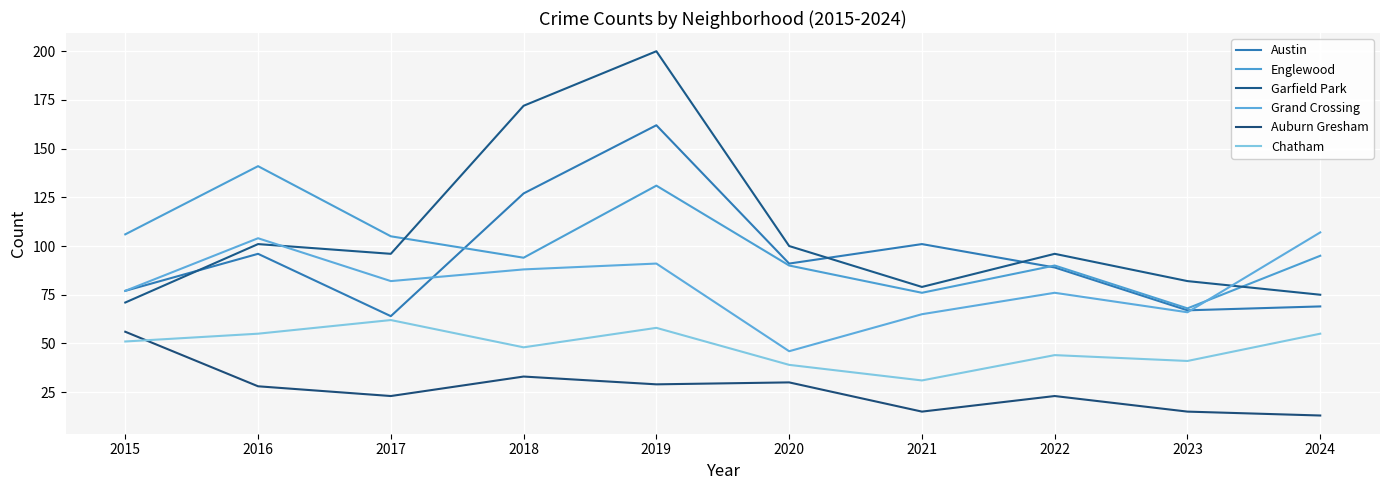

At 2015, list the series in order from smallest to largest.

Chatham, Auburn Gresham, Garfield Park, Austin, Grand Crossing, Englewood